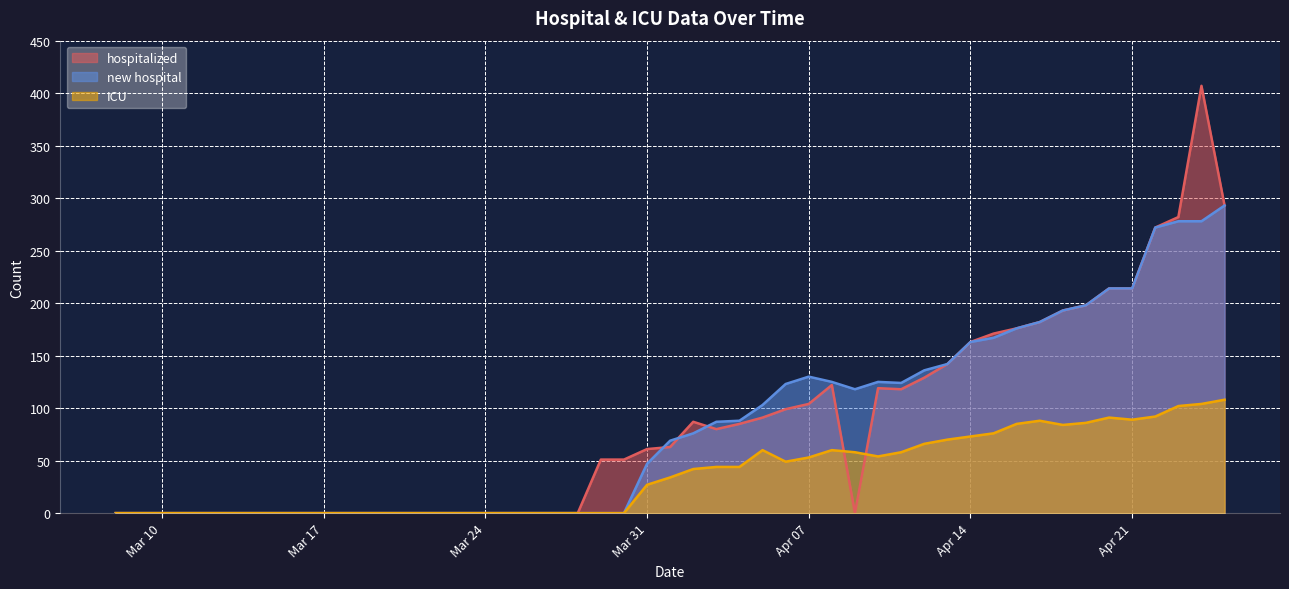

Does the chart display data point markers on the line(s)?

No